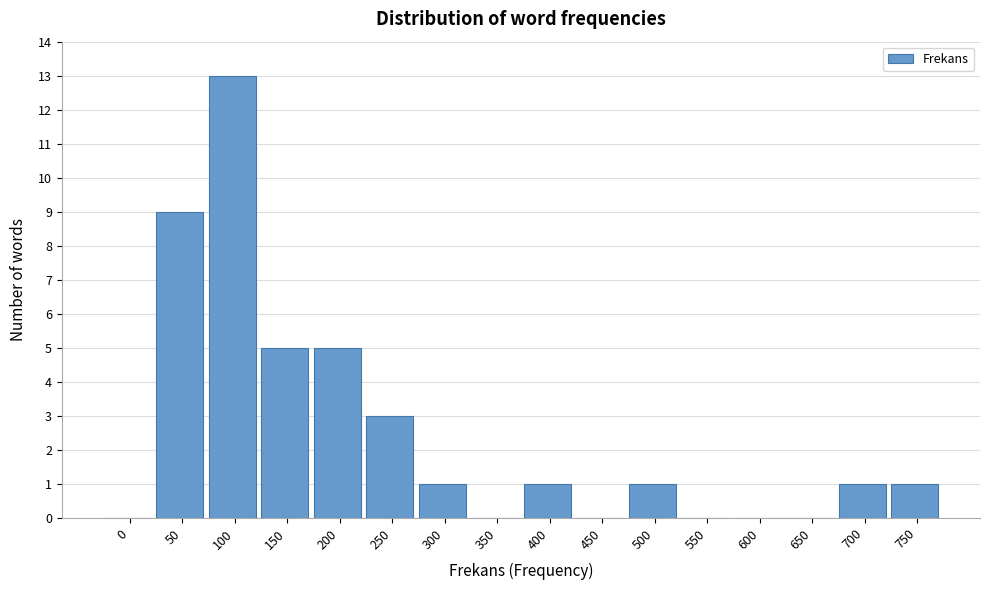

Reading left to right, extract all data points from this chart.

0=0	50=9	100=13	150=5	200=5	250=3	300=1	350=0	400=1	450=0	500=1	550=0	600=0	650=0	700=1	750=1